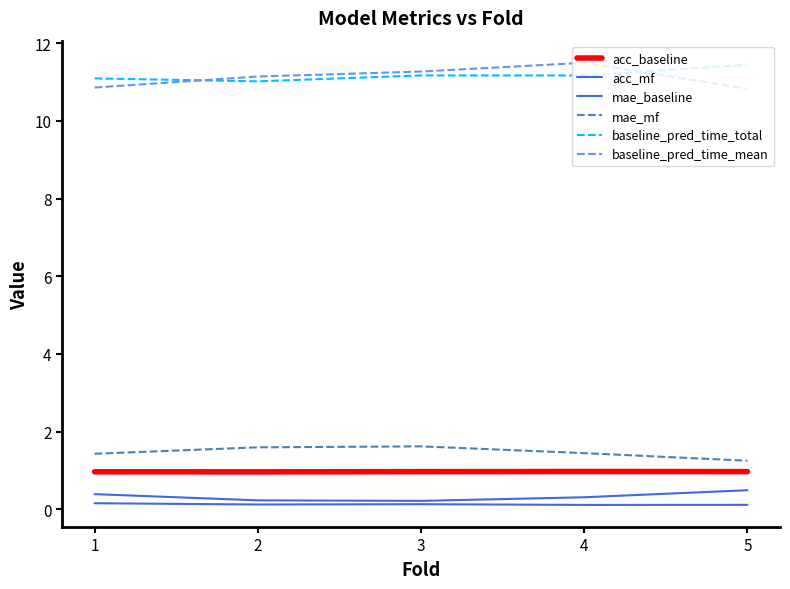

Is the value of baseline_pred_time_mean at 1 greater than the value of acc_mf at 1?

Yes